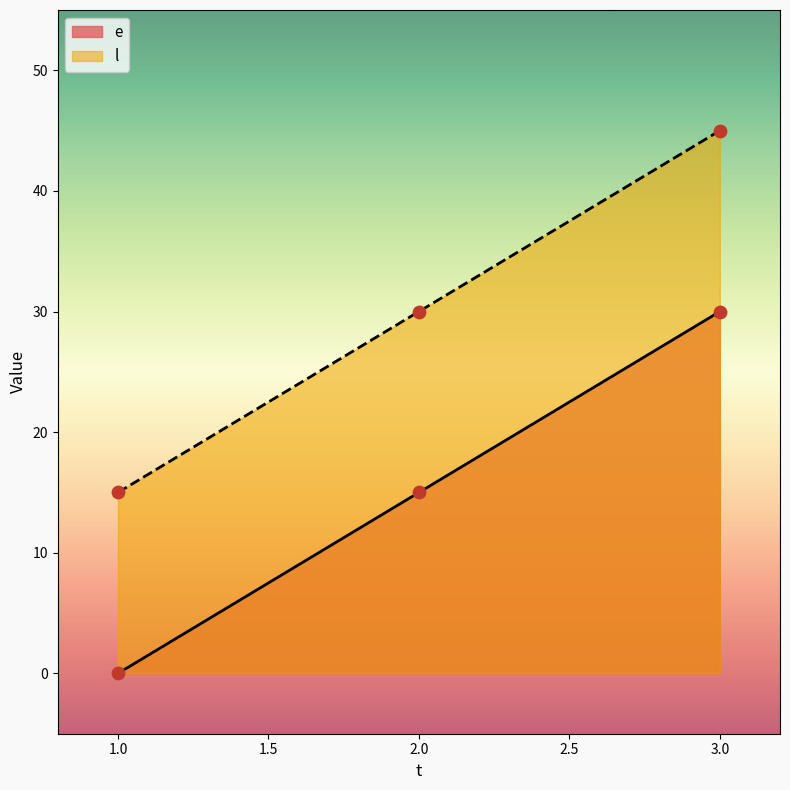

Which series has the largest total across all categories?

l